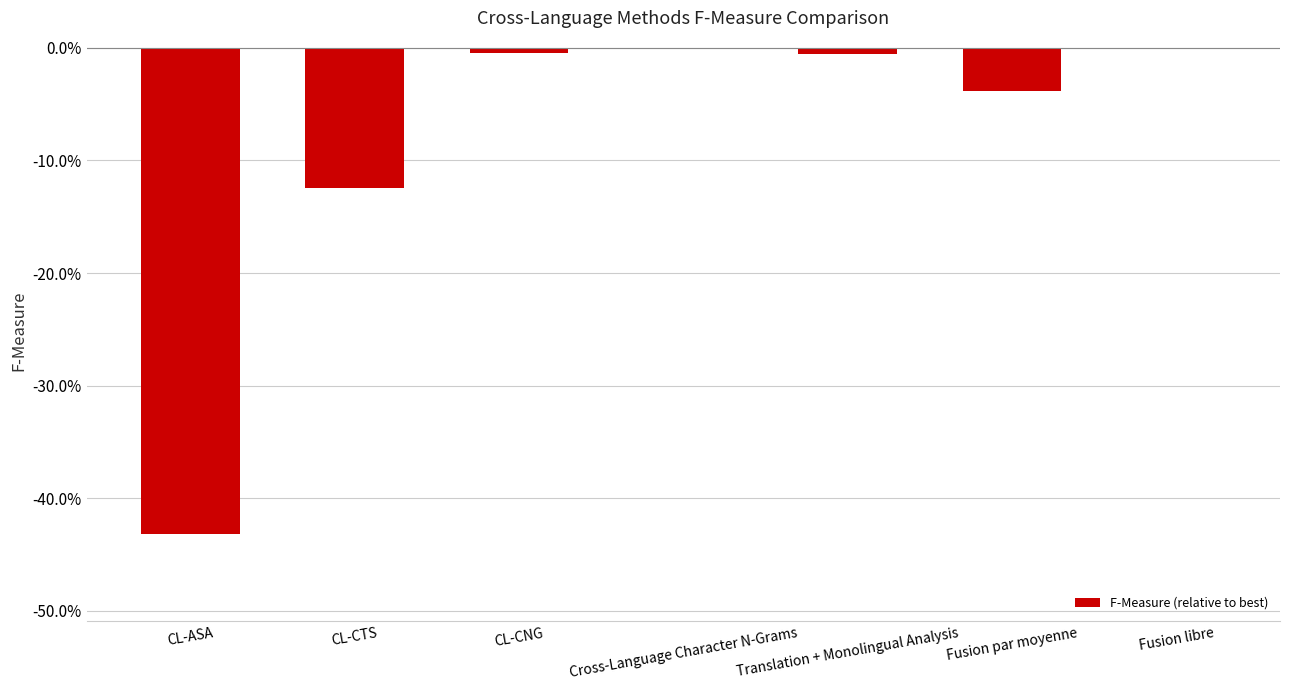

Is it true that the value at Translation + Monolingual Analysis is -0.0?

False